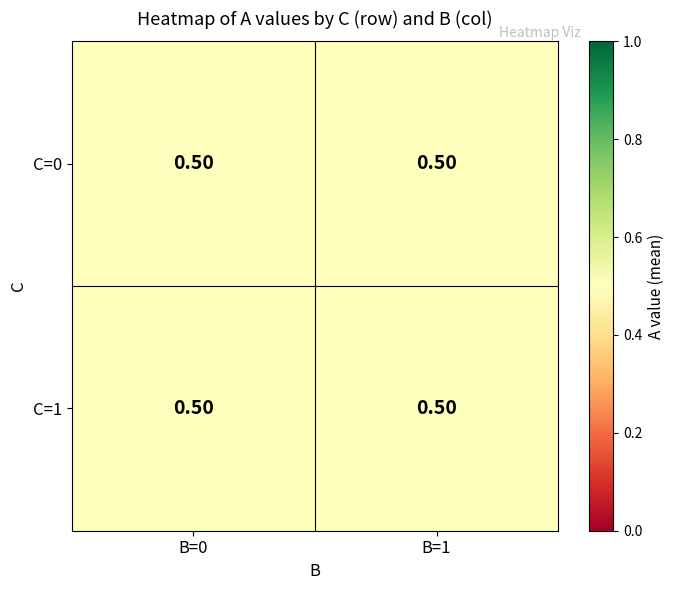

Is it true that 1 equals 0 at 0?

False